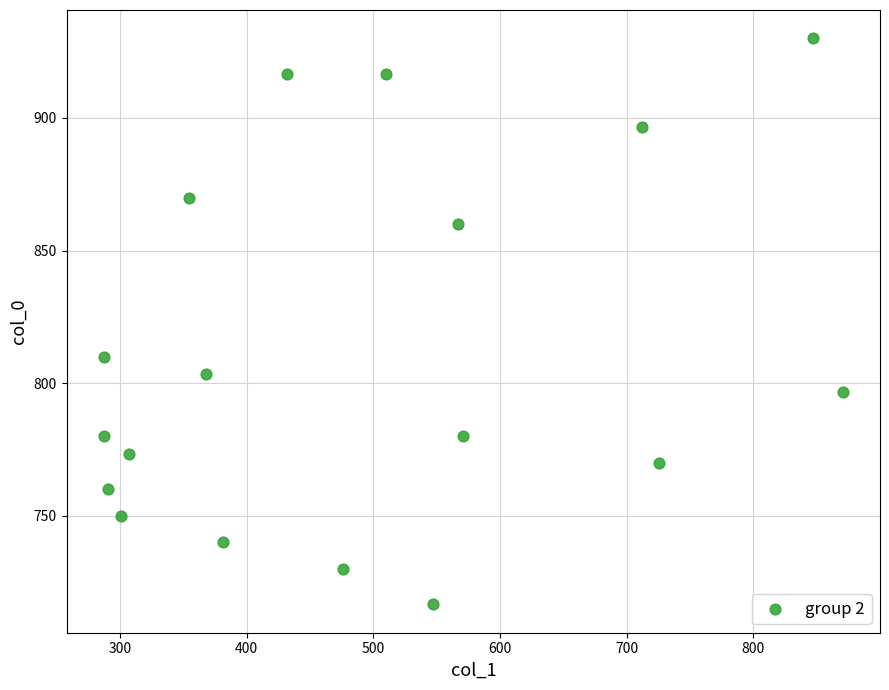

What Y value in the scatter plot is closest to 823?

810.0